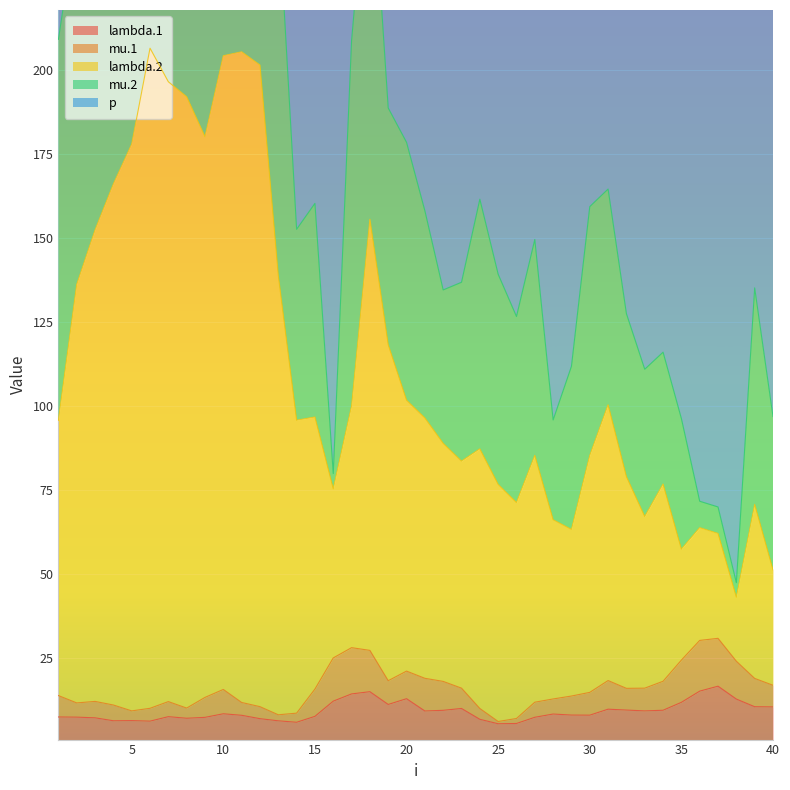

Where does the lambda.2 series first go above 95?

1